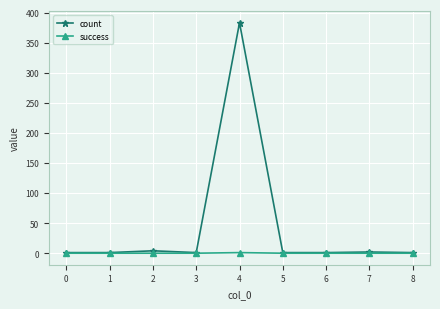

Count the number of data series in this chart.

2